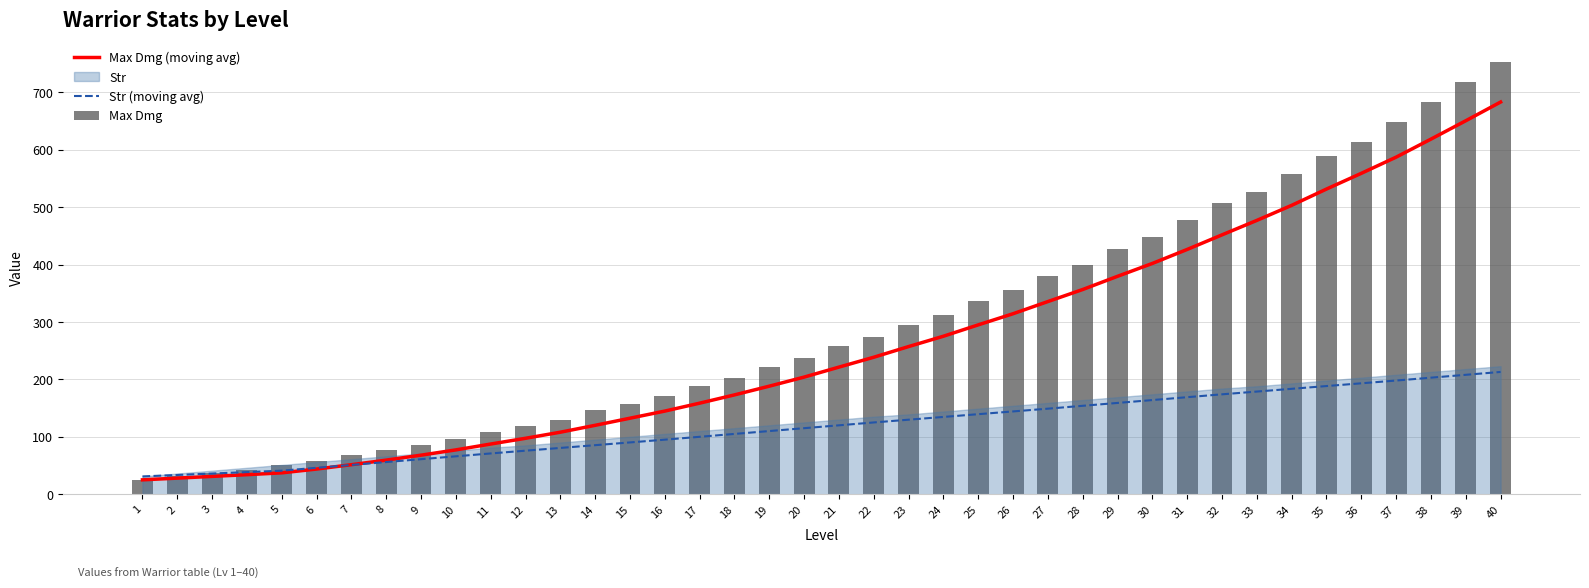

How many data points in Max Dmg are less than 258?

20